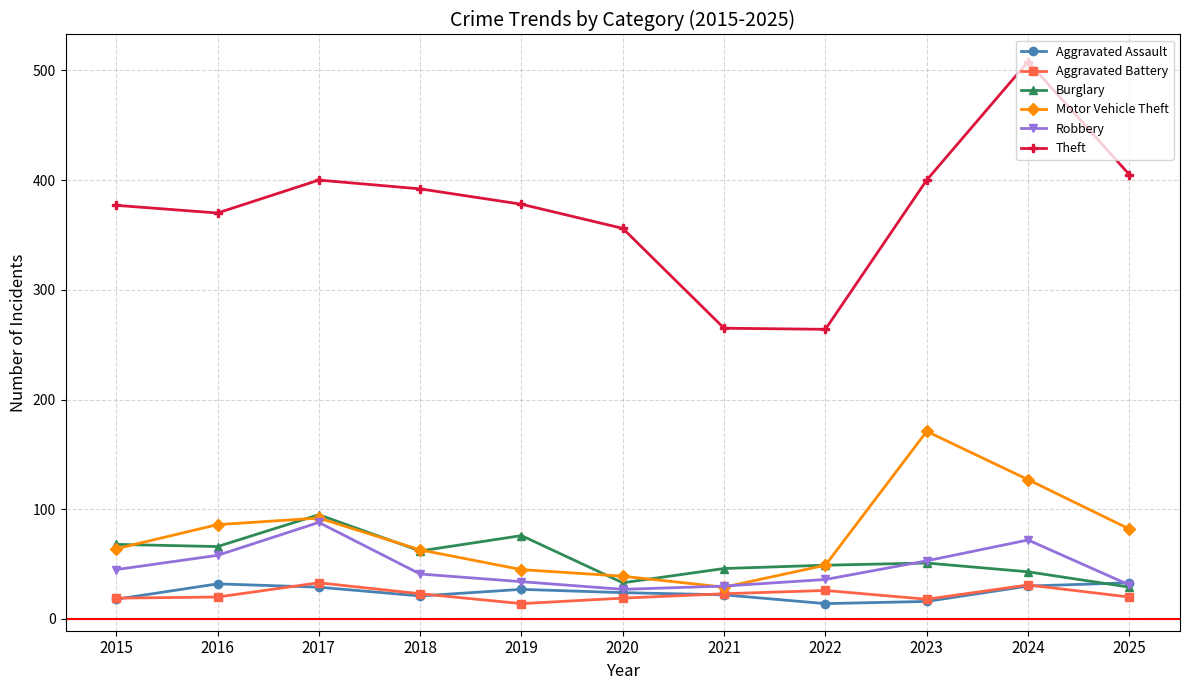

True or false: Motor Vehicle Theft has more than 2 interior local peaks.

False